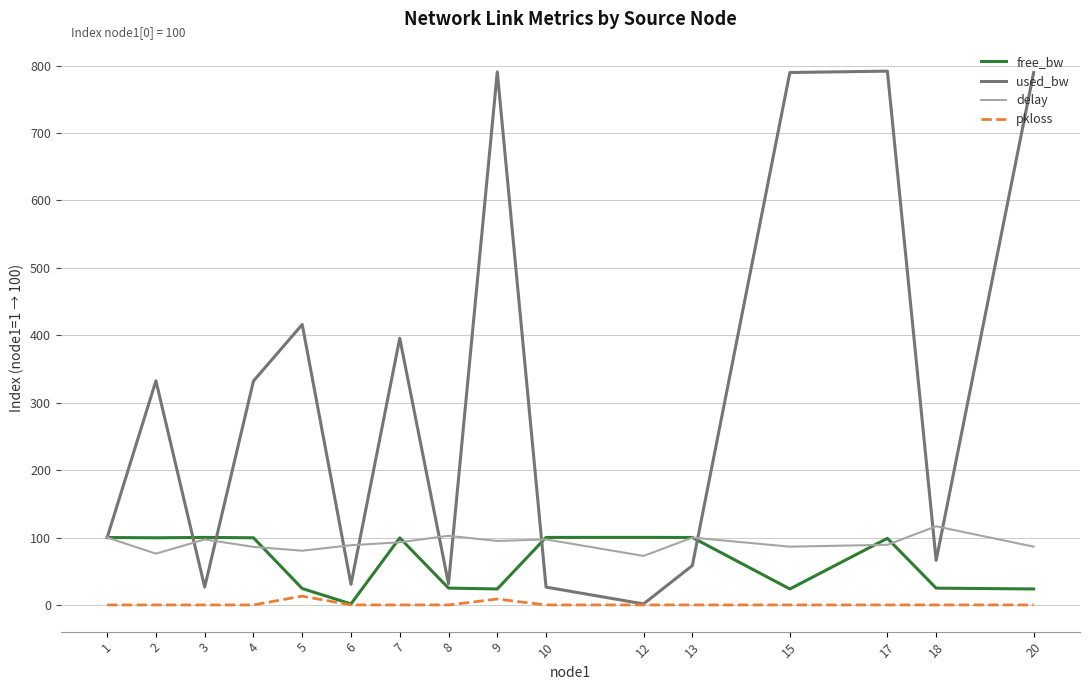

How many lines are shown in the chart?

4